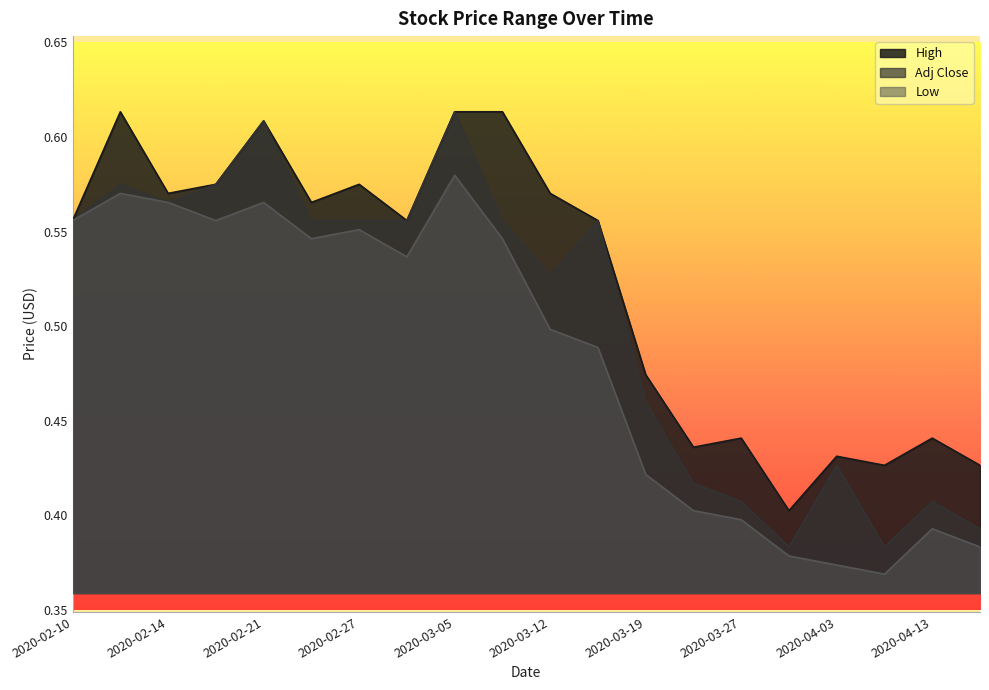

The value of High at 2020-02-10 is 0.6. True or false?

True